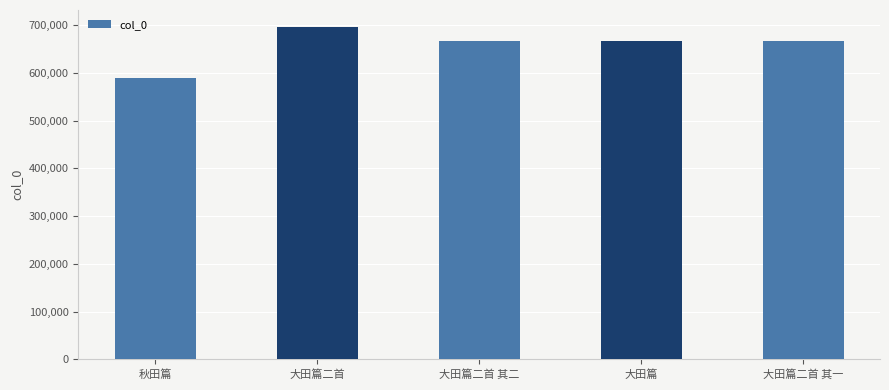

Count the number of categories in the chart.

5